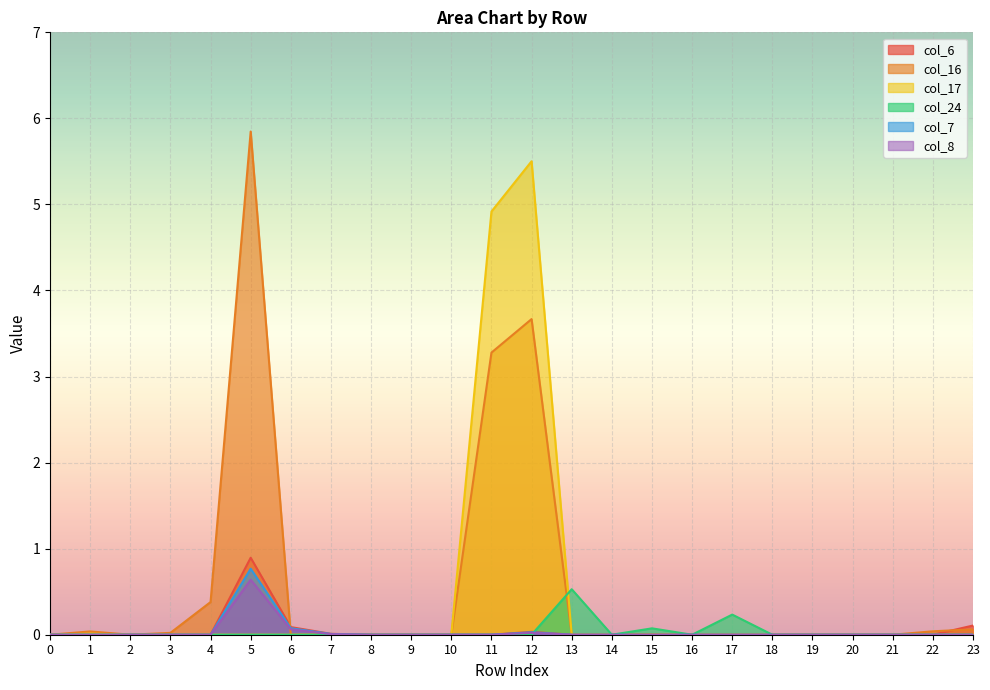

How many lines are shown in the chart?

6